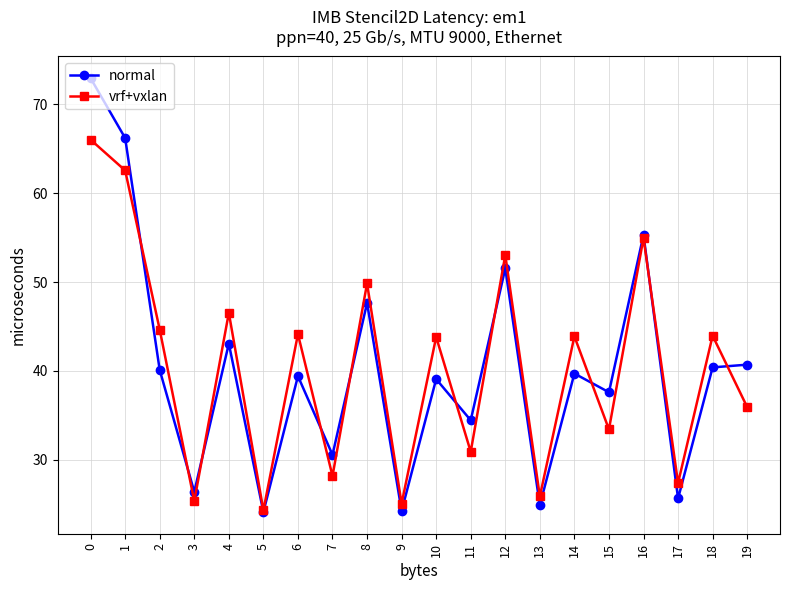

Is the value of normal at 7 greater than the value of vrf+vxlan at 0?

No